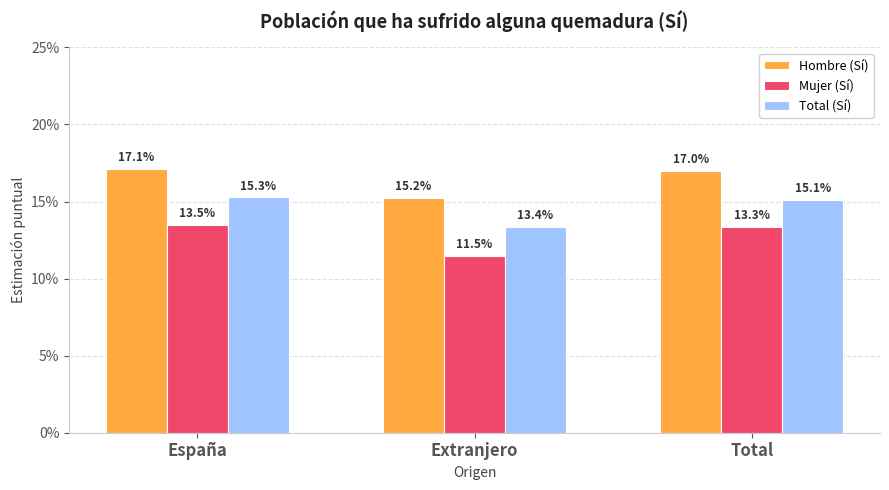

Does the chart contain stacked bars?

No